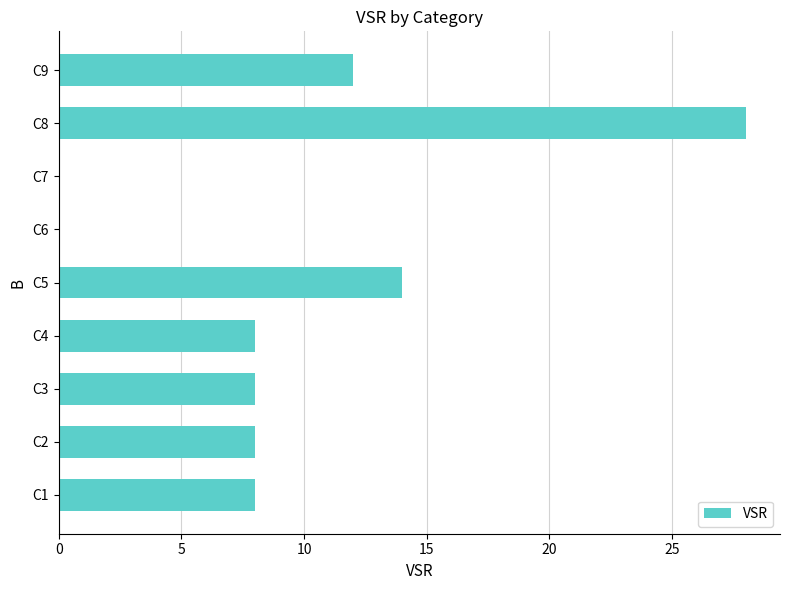

Count the number of categories in the chart.

9